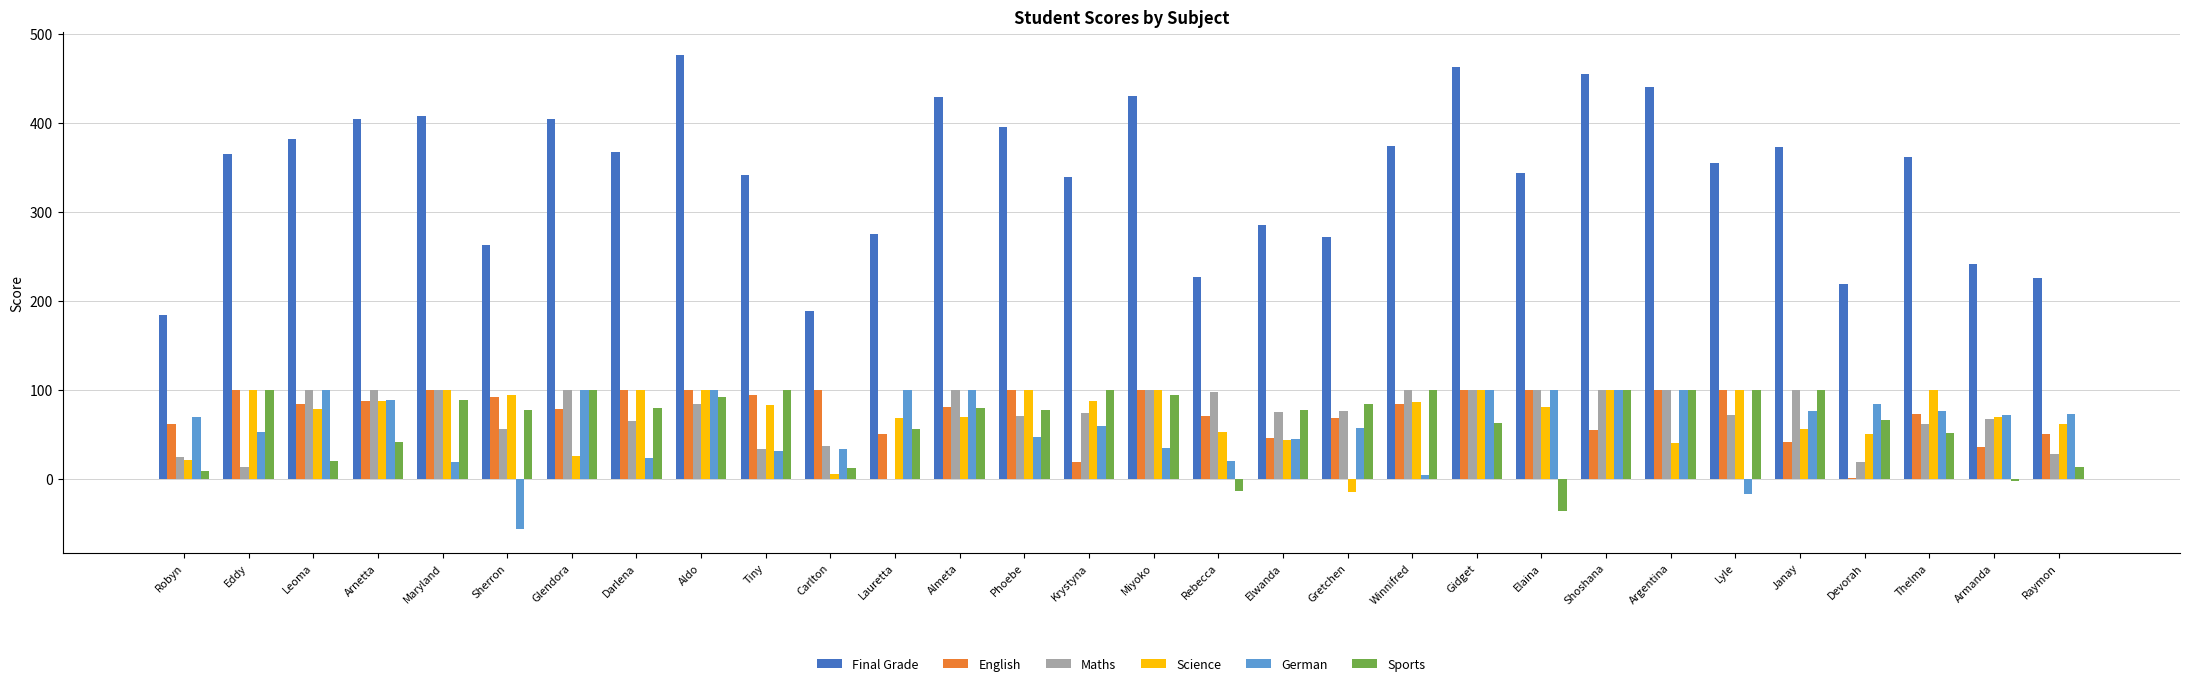

What is the average value of the Science series?

71.4